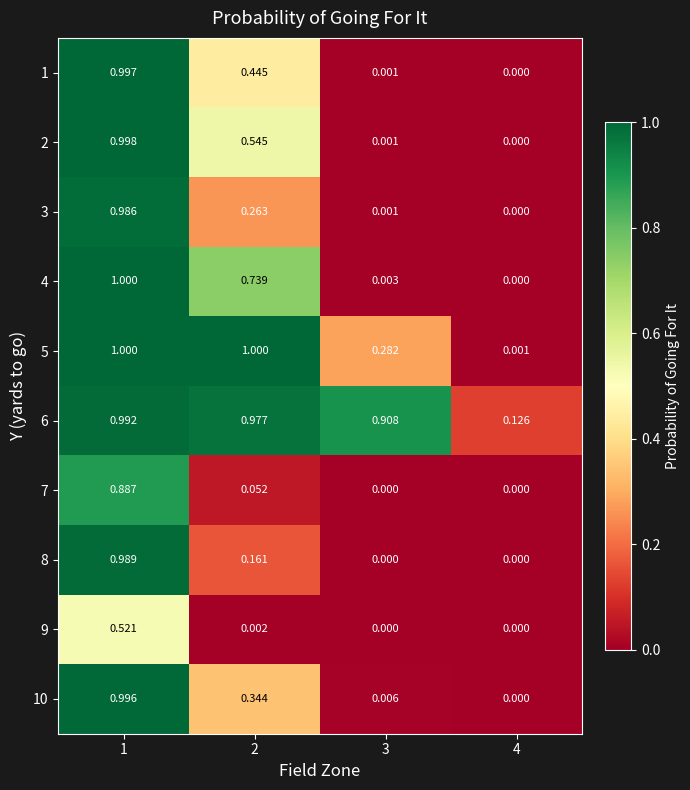

Is the value of 10 at 3 greater than the value of 9 at 4?

Yes